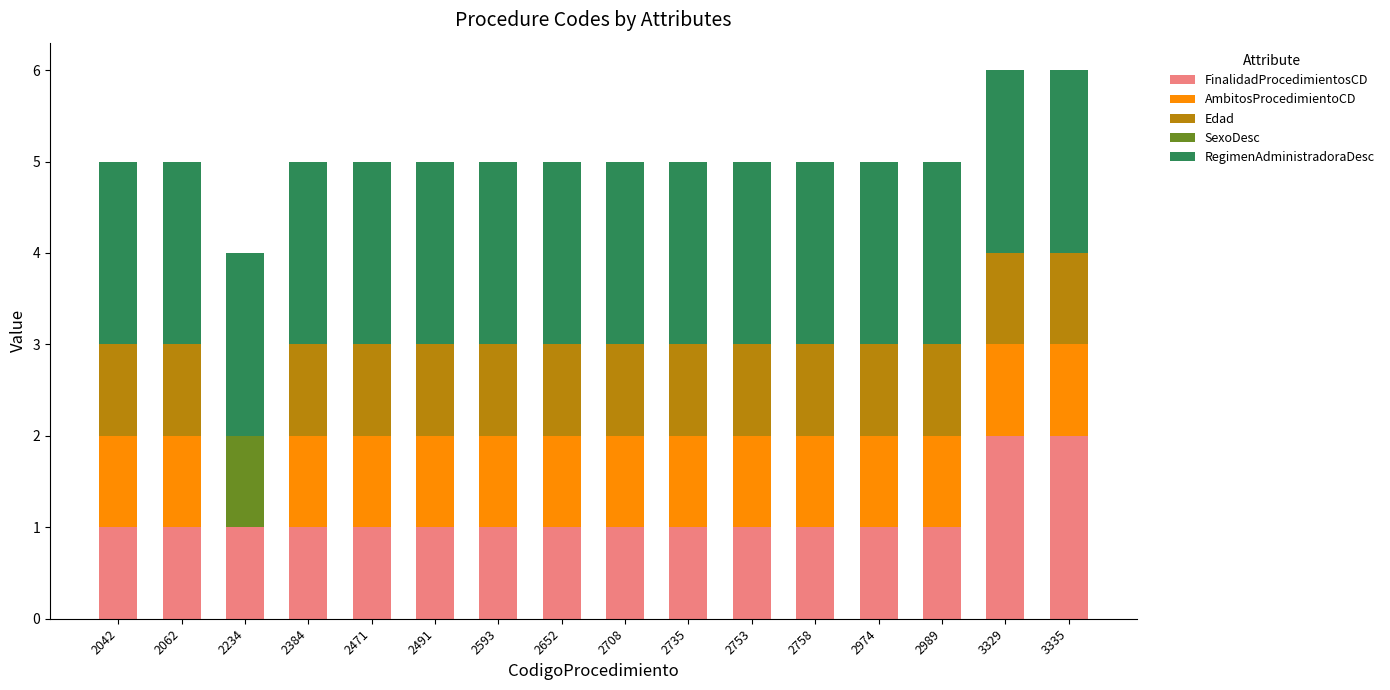

What is the sum of all FinalidadProcedimientosCD values?

18